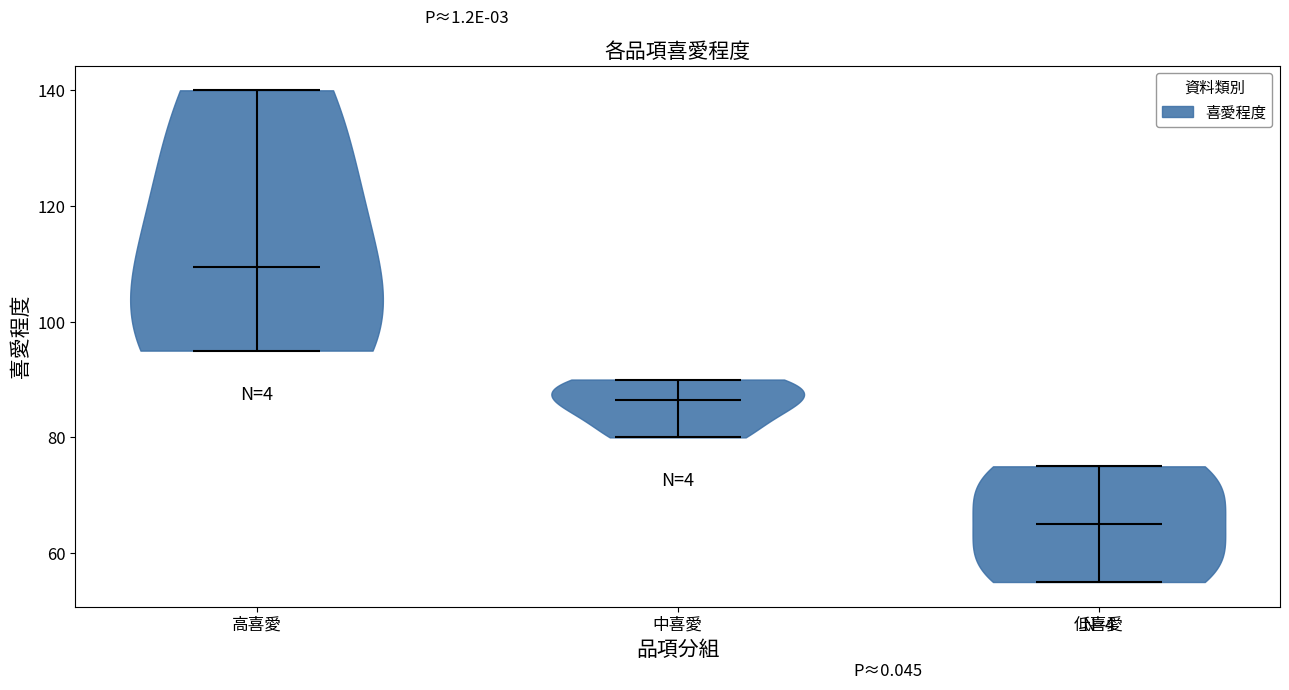

Reading left to right, read every violin against the y-axis: where its median line is, and the lowest and highest points it reaches. The values are not printed on the chart, so give them approximately, as read against the axis.

高喜愛: median line 110, lowest point 96, highest point 140
中喜愛: median line 86, lowest point 80, highest point 90
低喜愛: median line 66, lowest point 56, highest point 76